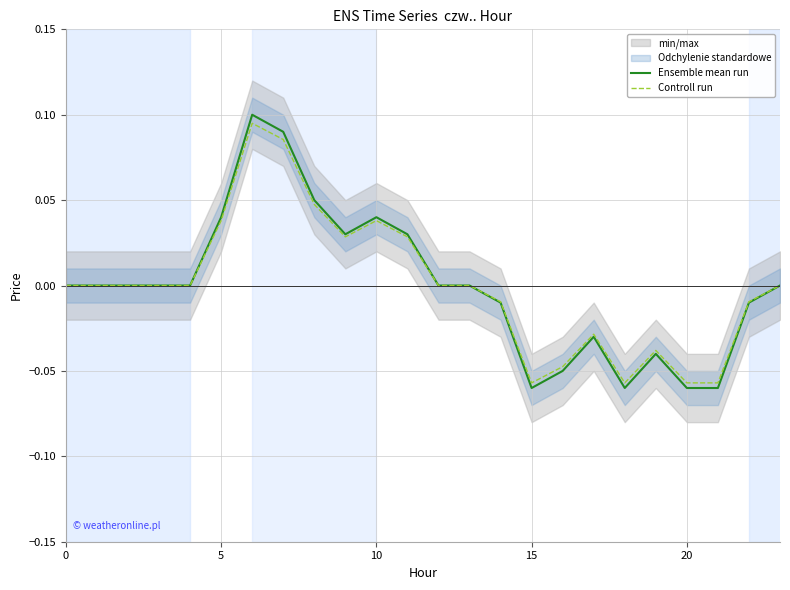

At which category does Controll run reach its first local valley?

9